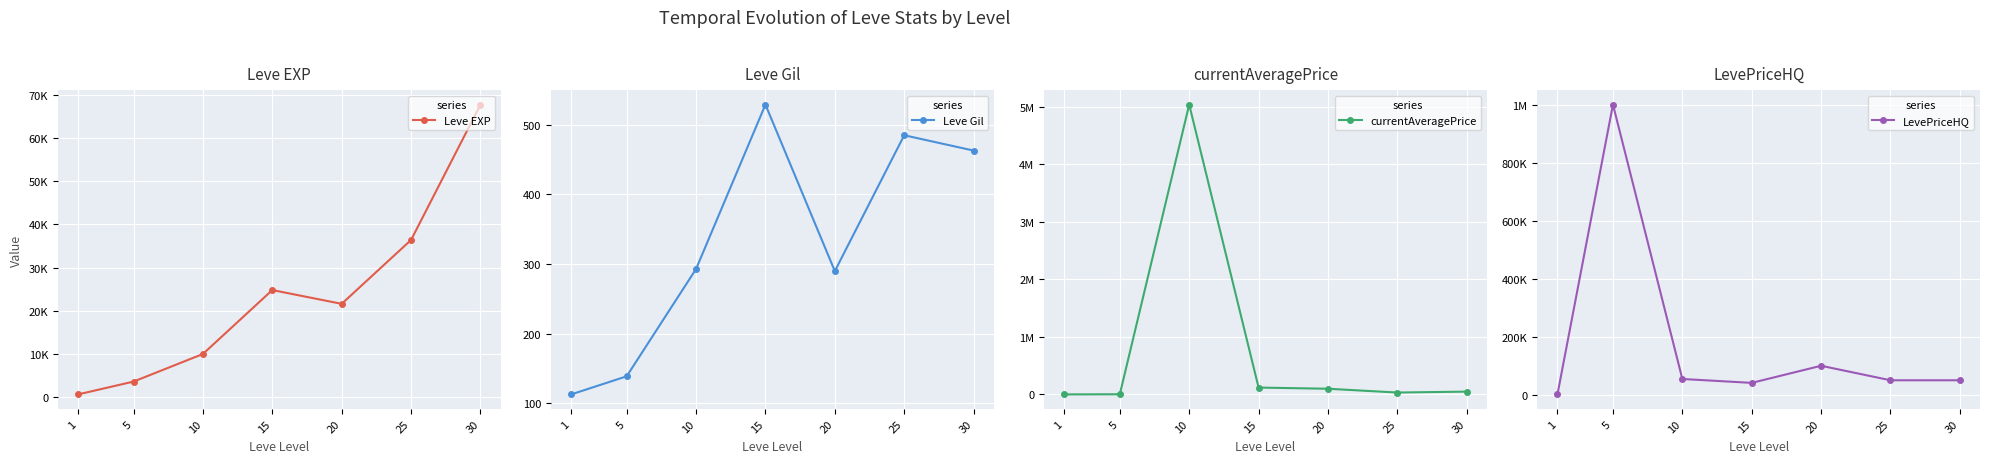

True or false: currentAveragePrice and Leve Gil cross at least once.

False